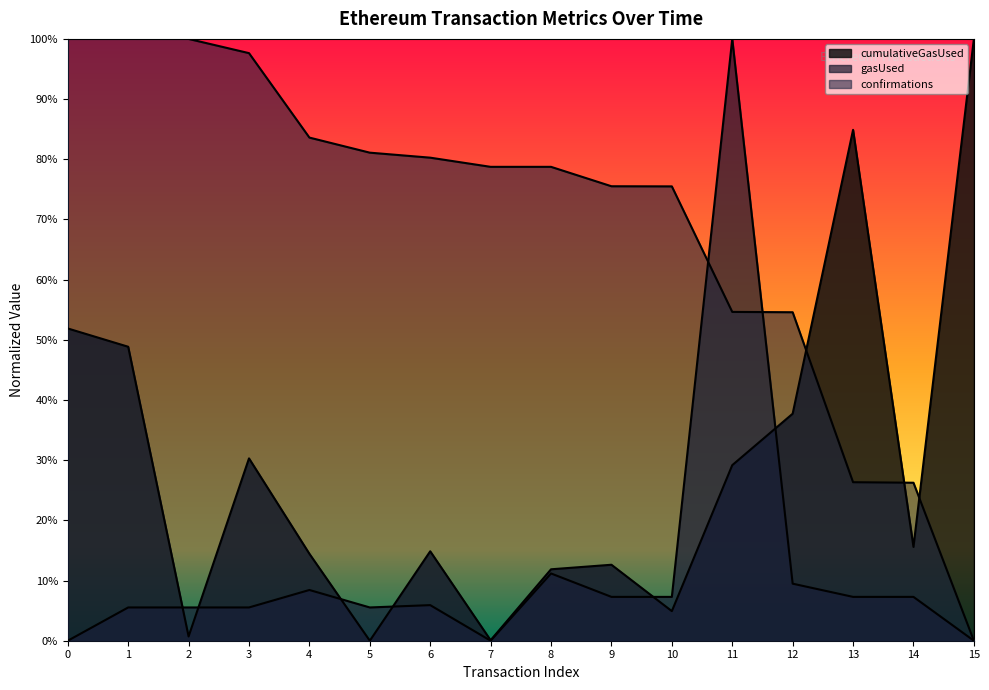

Does the chart display data point markers on the line(s)?

No